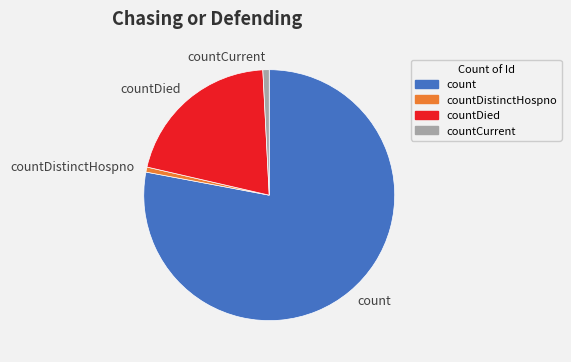

How many segments does this pie chart have?

4